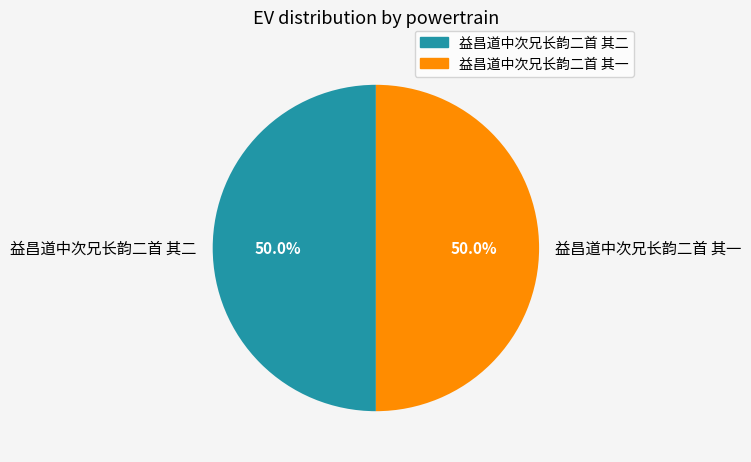

How many segments does this pie chart have?

2